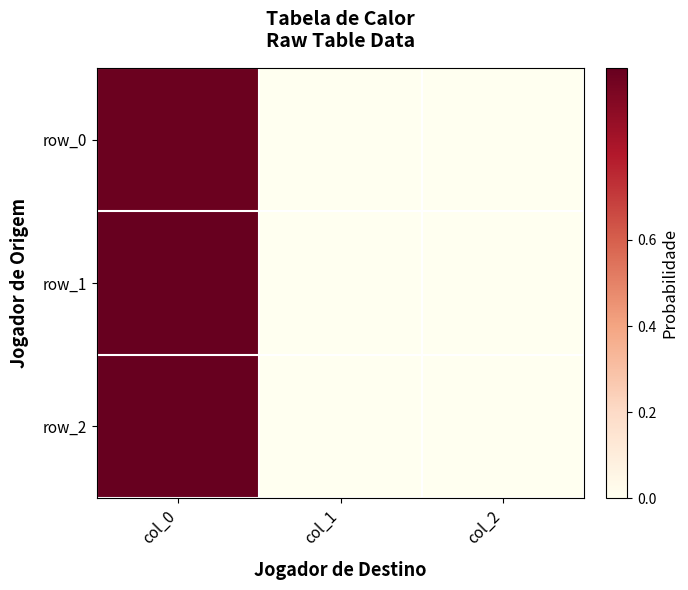

Reading right to left, what are all the values shown in this chart?

row_0: 0.0	0.0	1.0
row_1: 0.0	0.0	1.0
row_2: 0.0	0.0	1.0